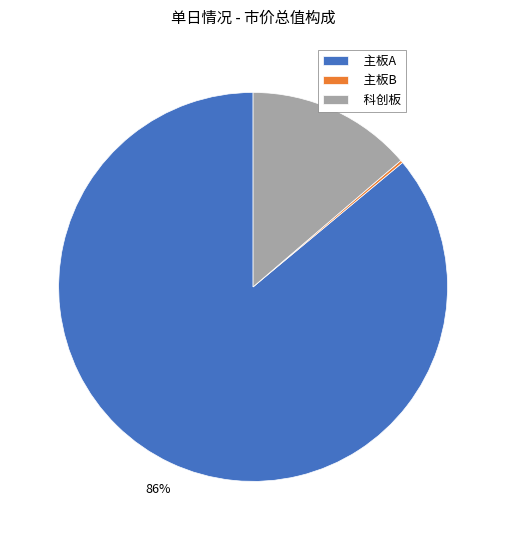

Is the sum of 科创板 and 主板A greater than half?

Yes